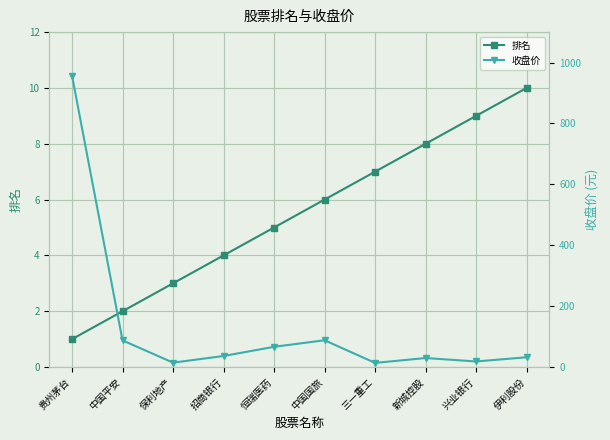

What value does the 排名 series have at 中国平安?

2